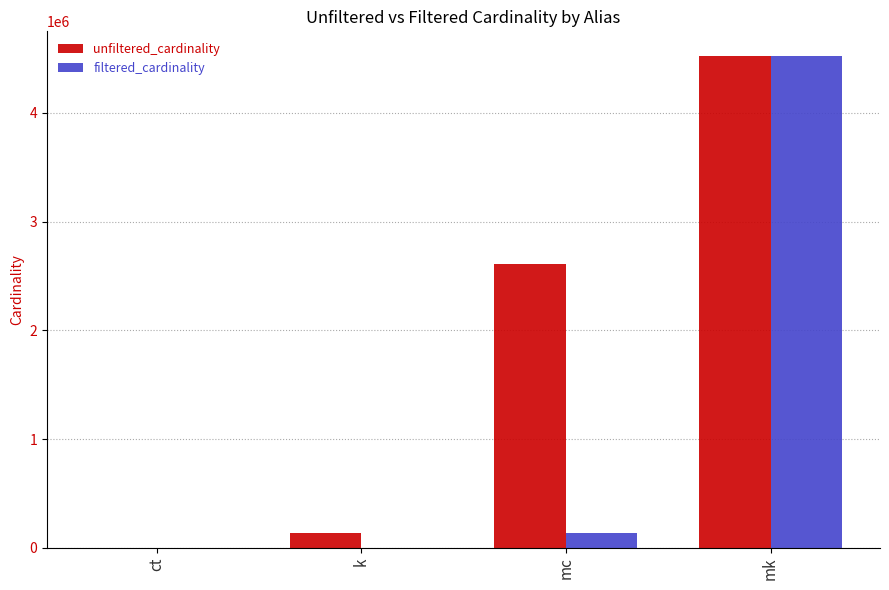

The unfiltered_cardinality series shows 134170 at k. True or false?

True